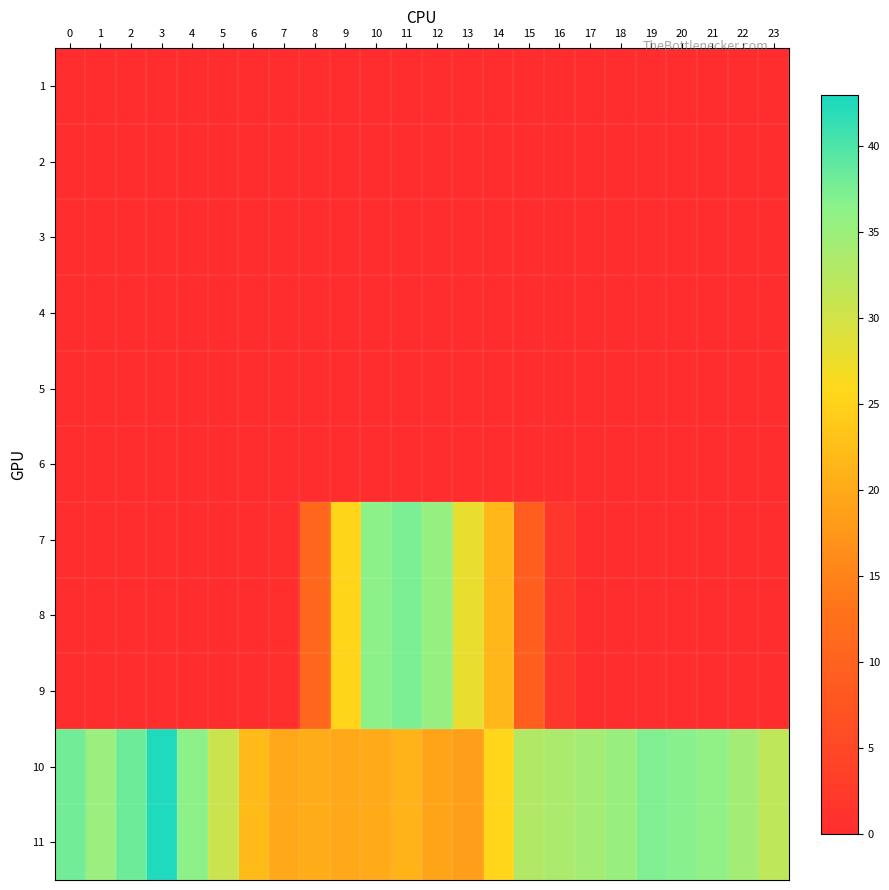

At how many categories does at least one series exceed 36?

8